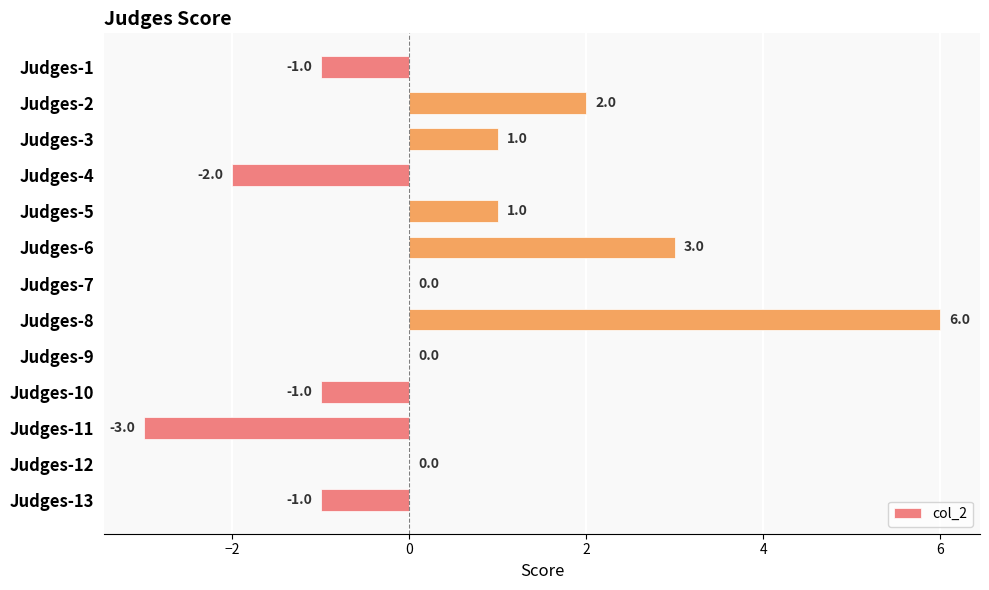

Reading top to bottom, extract all data points from this chart.

Judges-1=-1	Judges-2=2	Judges-3=1	Judges-4=-2	Judges-5=1	Judges-6=3	Judges-7=0	Judges-8=6	Judges-9=0	Judges-10=-1	Judges-11=-3	Judges-12=0	Judges-13=-1